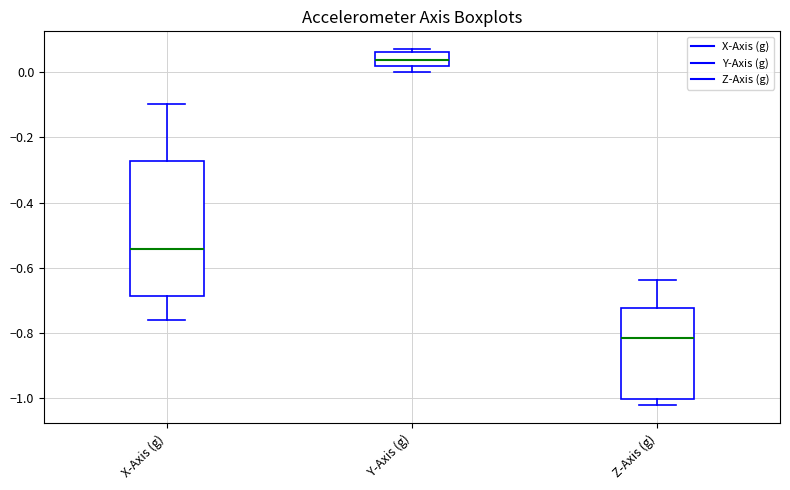

Comparing the boxes themselves (not the whiskers), which one is the tallest?

X-Axis (g)